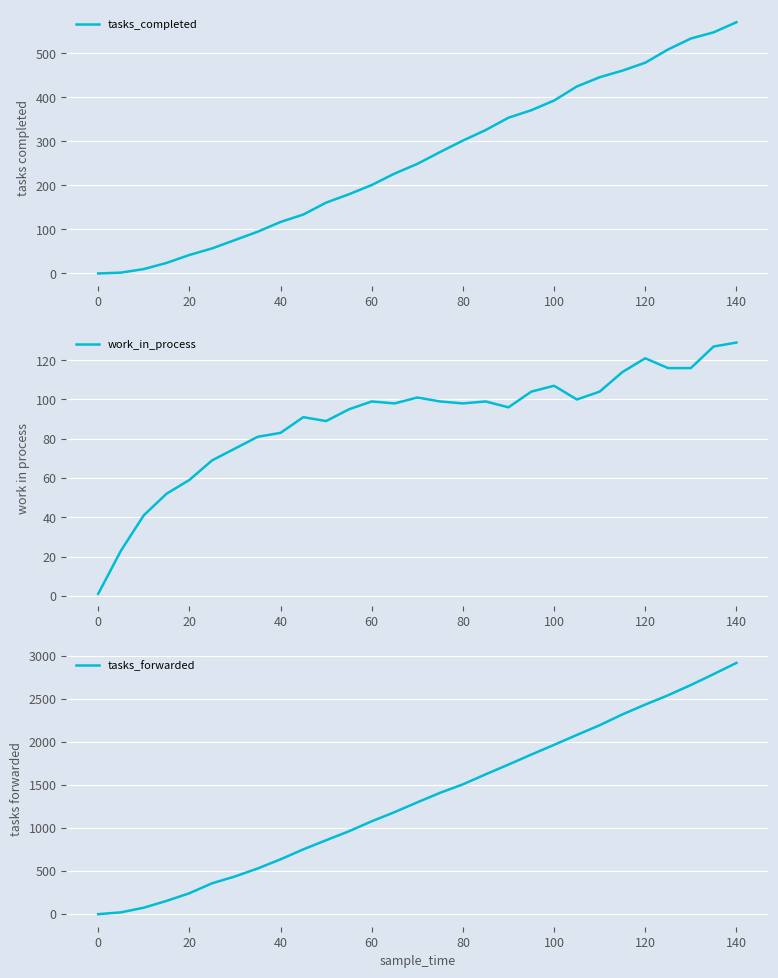

At which label does tasks_completed reach its peak?

140